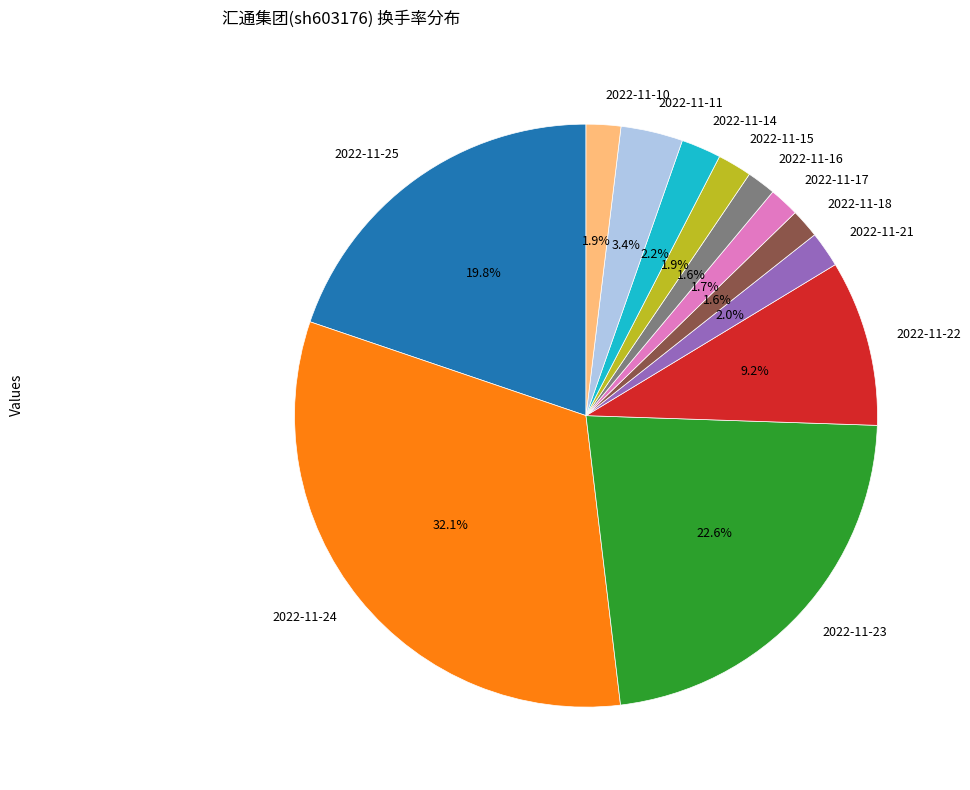

Is there a majority slice in this chart?

No